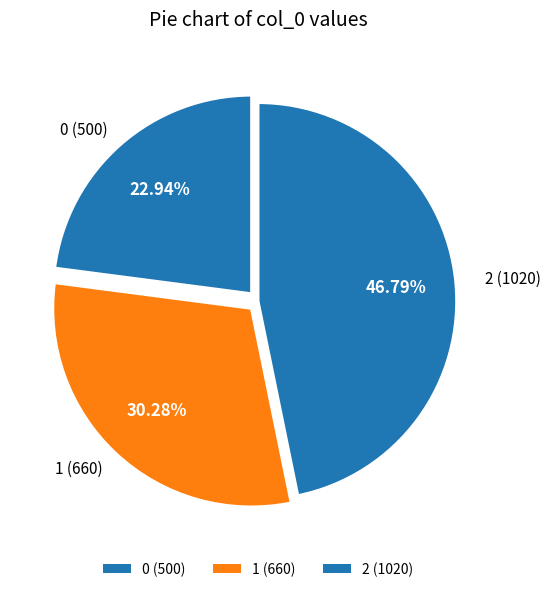

To the nearest percent, what percentage of the pie is 1?

30%